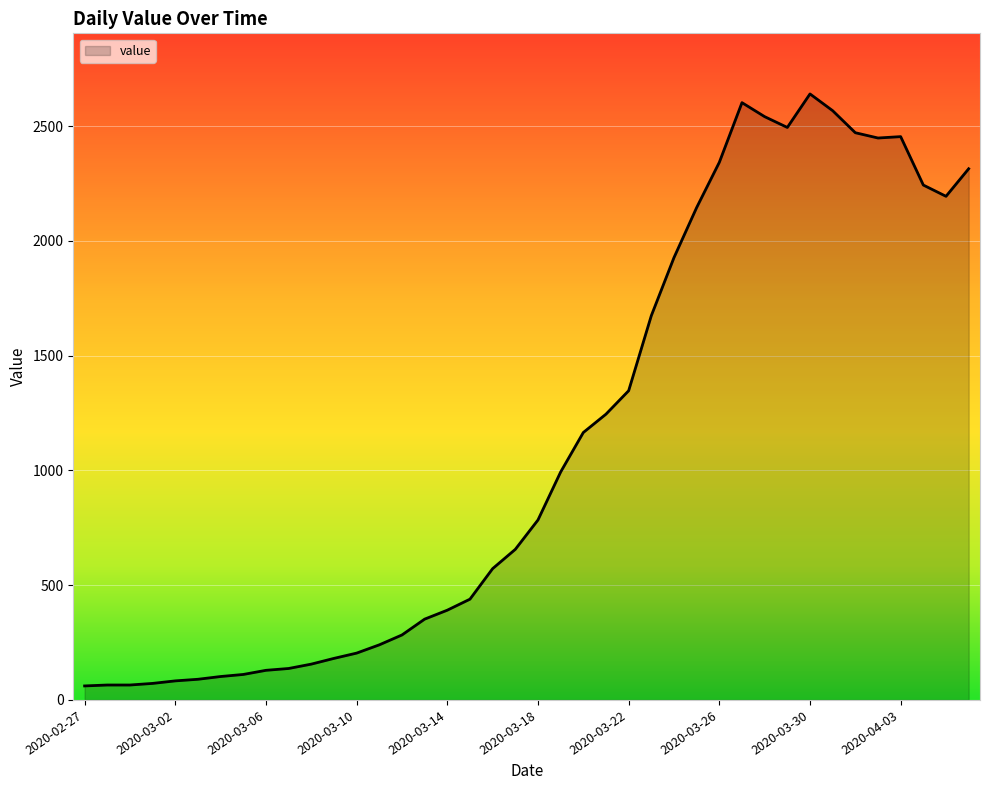

What is the smallest value displayed?

61